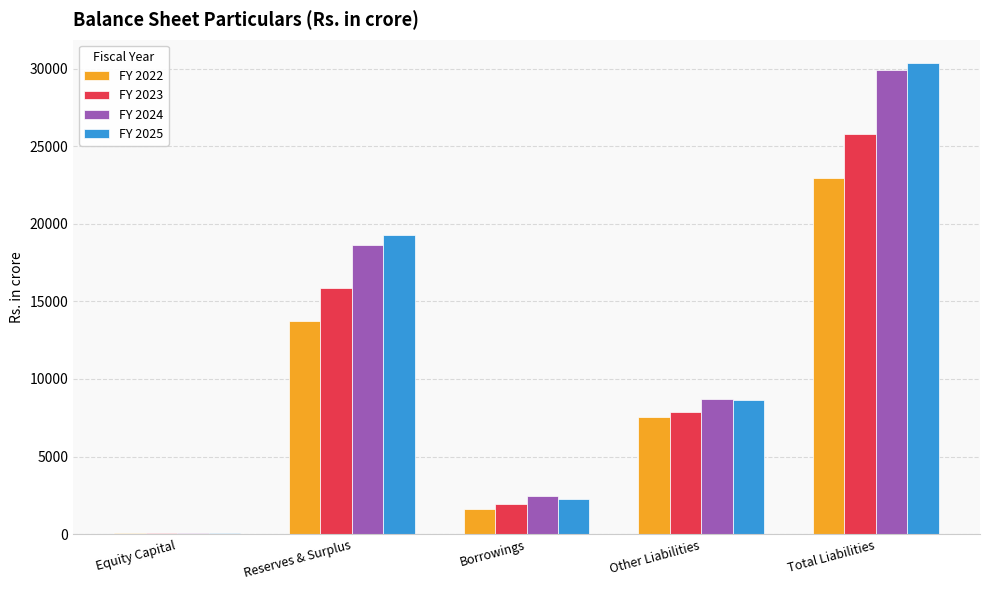

What are all the series names shown in the legend?

FY 2022, FY 2023, FY 2024, FY 2025